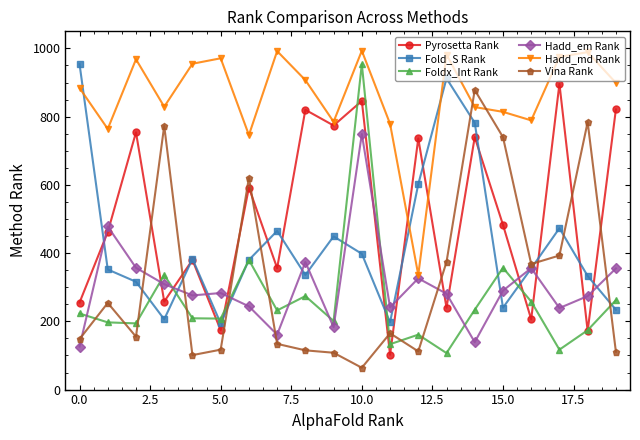

Which series ends up on top after the final intersection of Hadd_md Rank and Pyrosetta Rank?

Hadd_md Rank